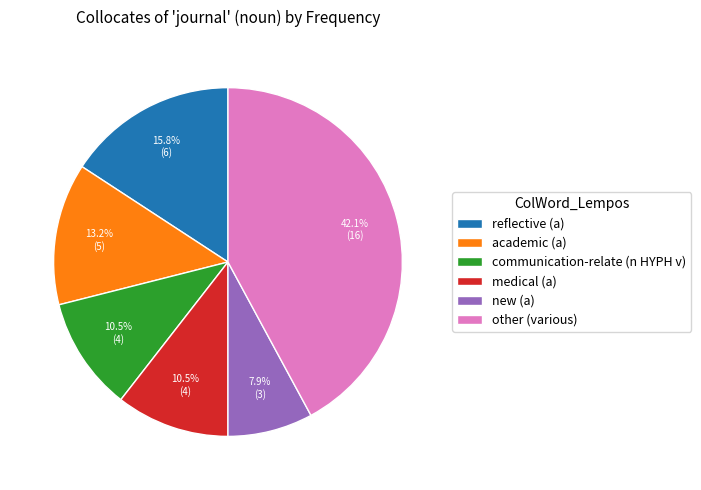

To the nearest percent, what is the average slice percentage?

17%